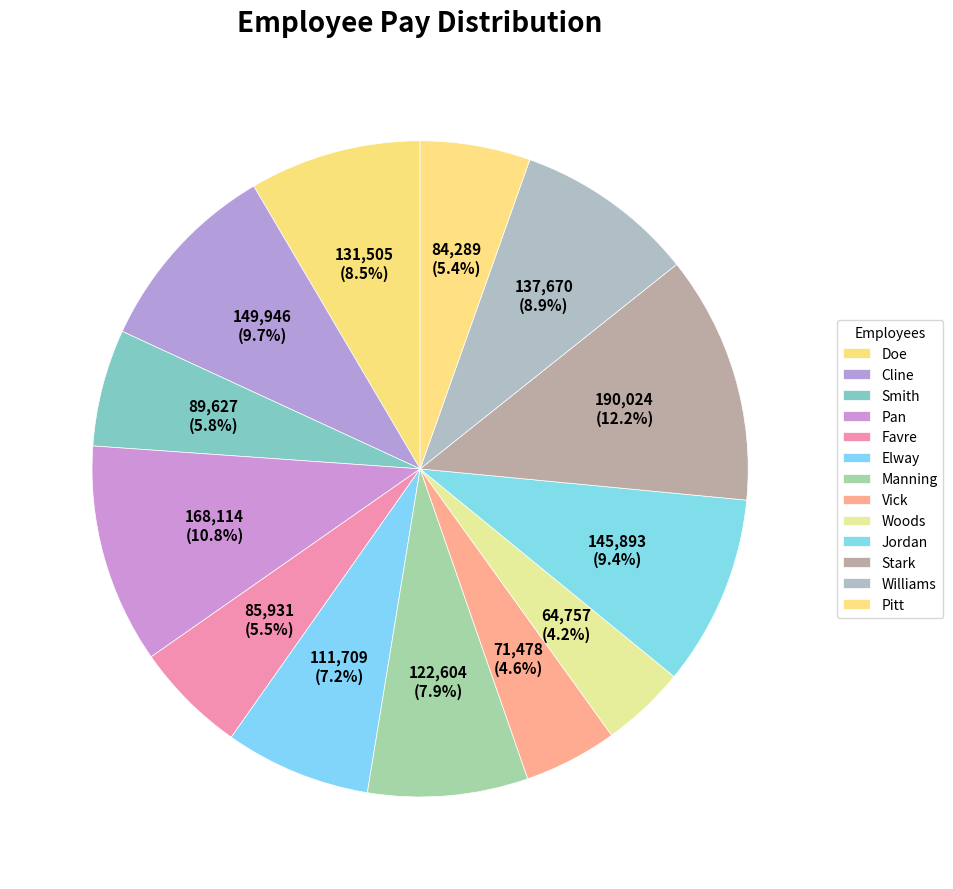

How many segments does this pie chart have?

13